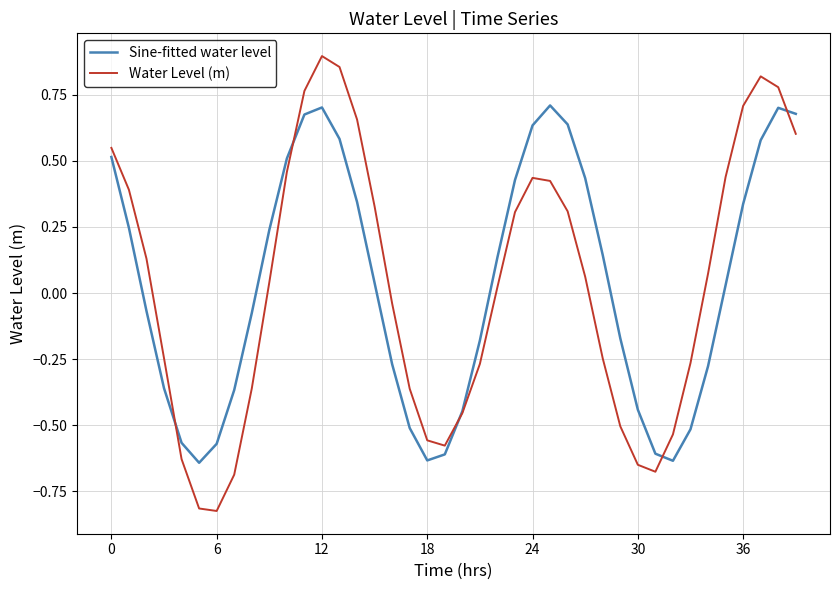

Which series has the largest range (max minus min)?

Water Level (m)